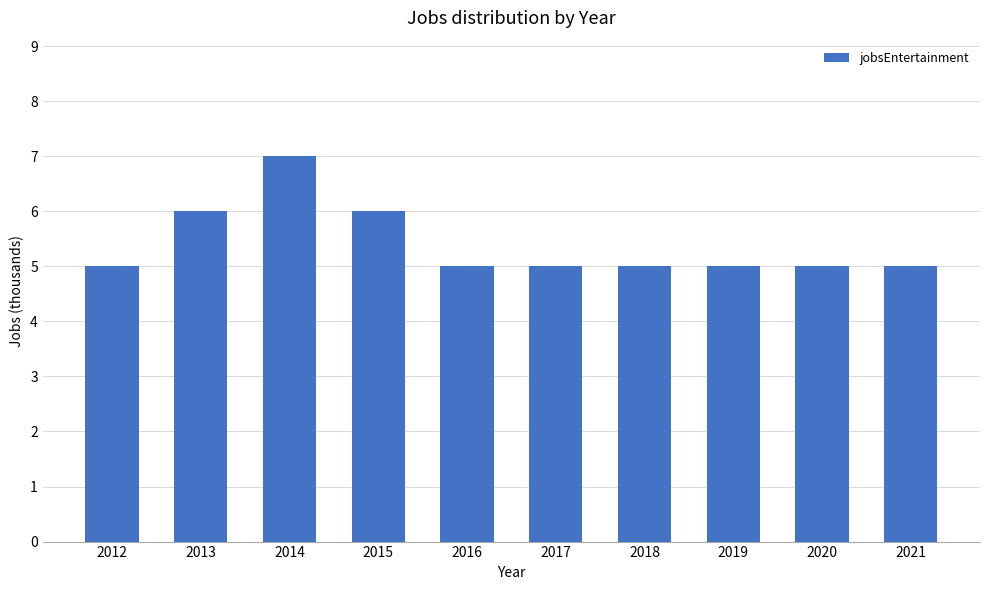

True or false: the data shows 5 at 2018.

True